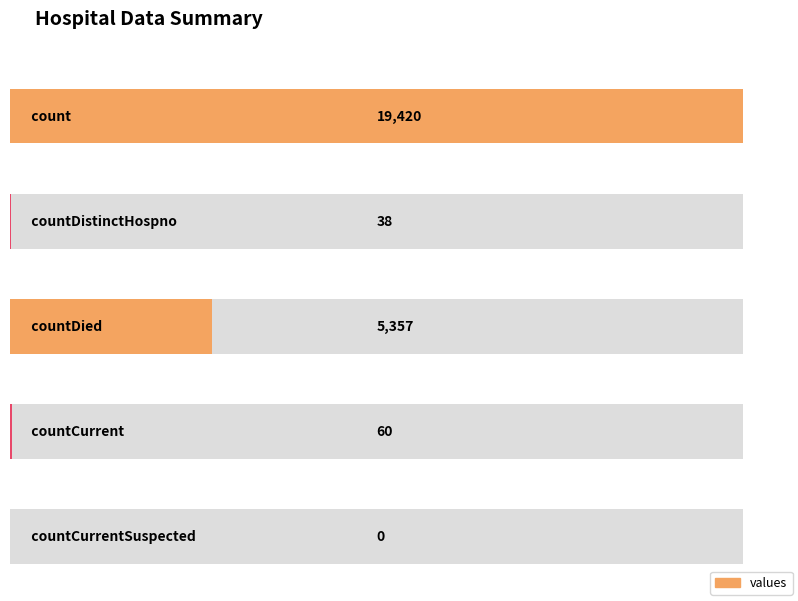

True or false: the data shows 31 at countCurrent.

False